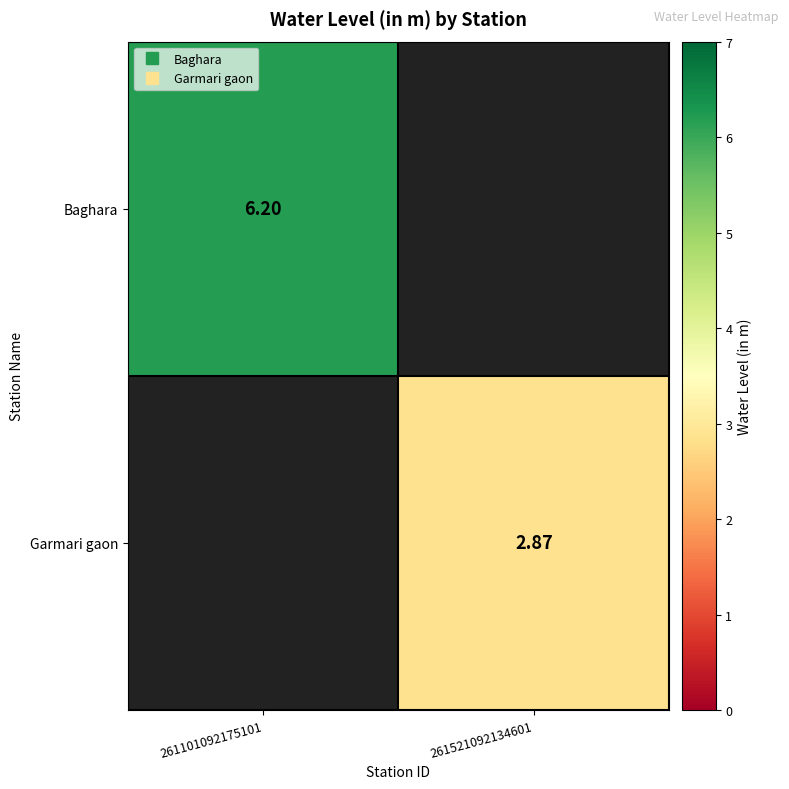

What is the maximum value shown in the chart?

6.2